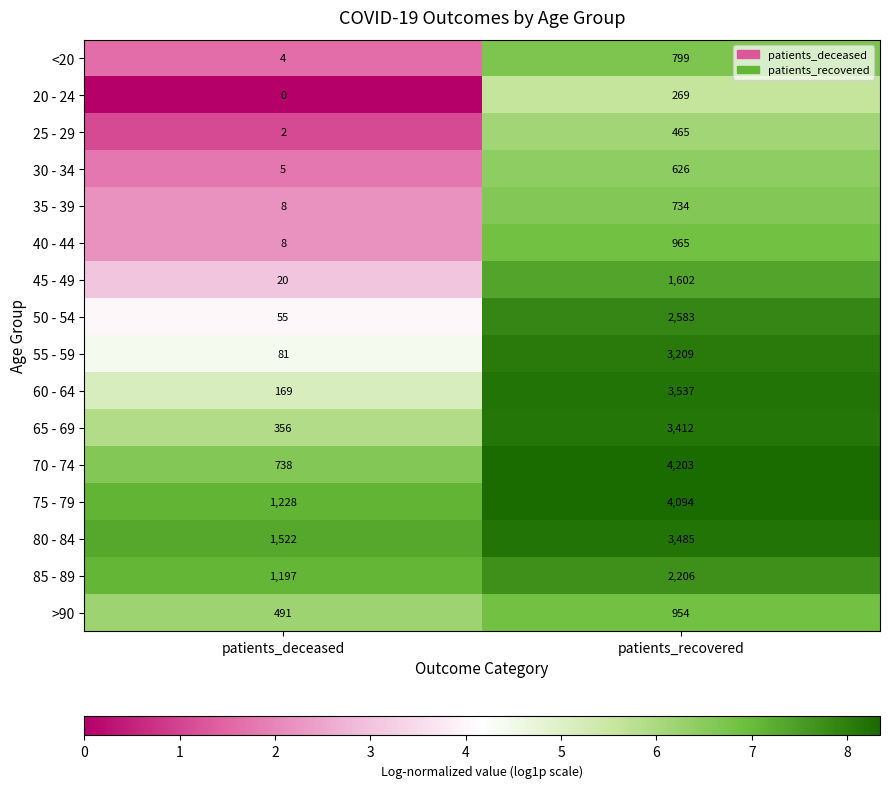

Read the 40 - 44 value at patients_recovered, to the nearest 100.

1000